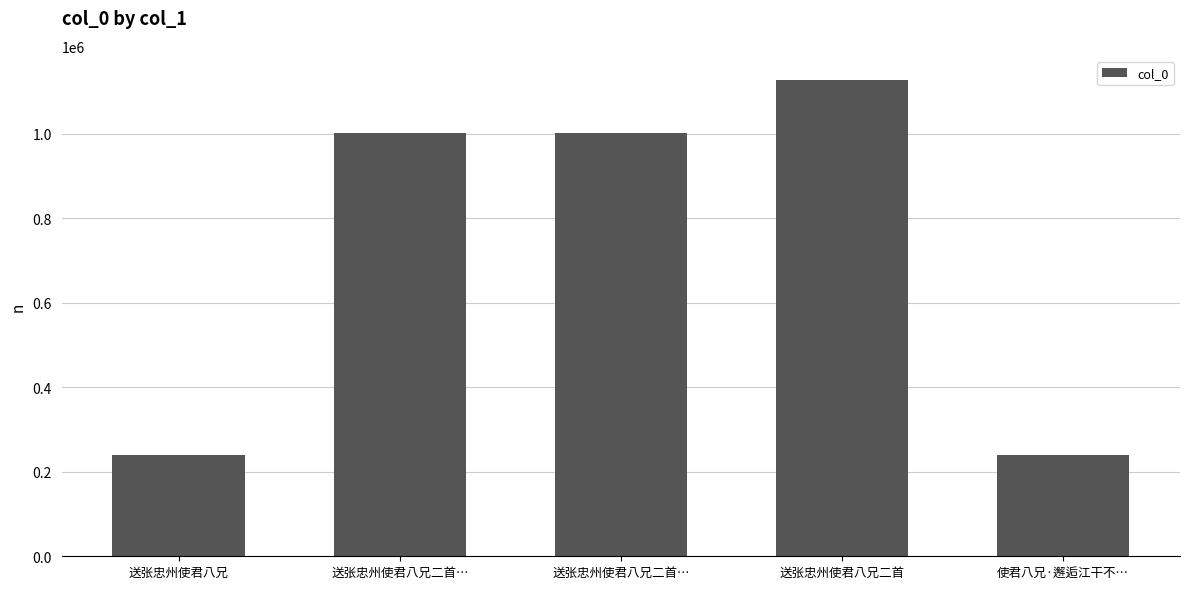

Rank the categories by value from highest to lowest.

送张忠州使君八兄二首, 送张忠州使君八兄二首…, 送张忠州使君八兄二首…, 使君八兄·邂逅江干不…, 送张忠州使君八兄